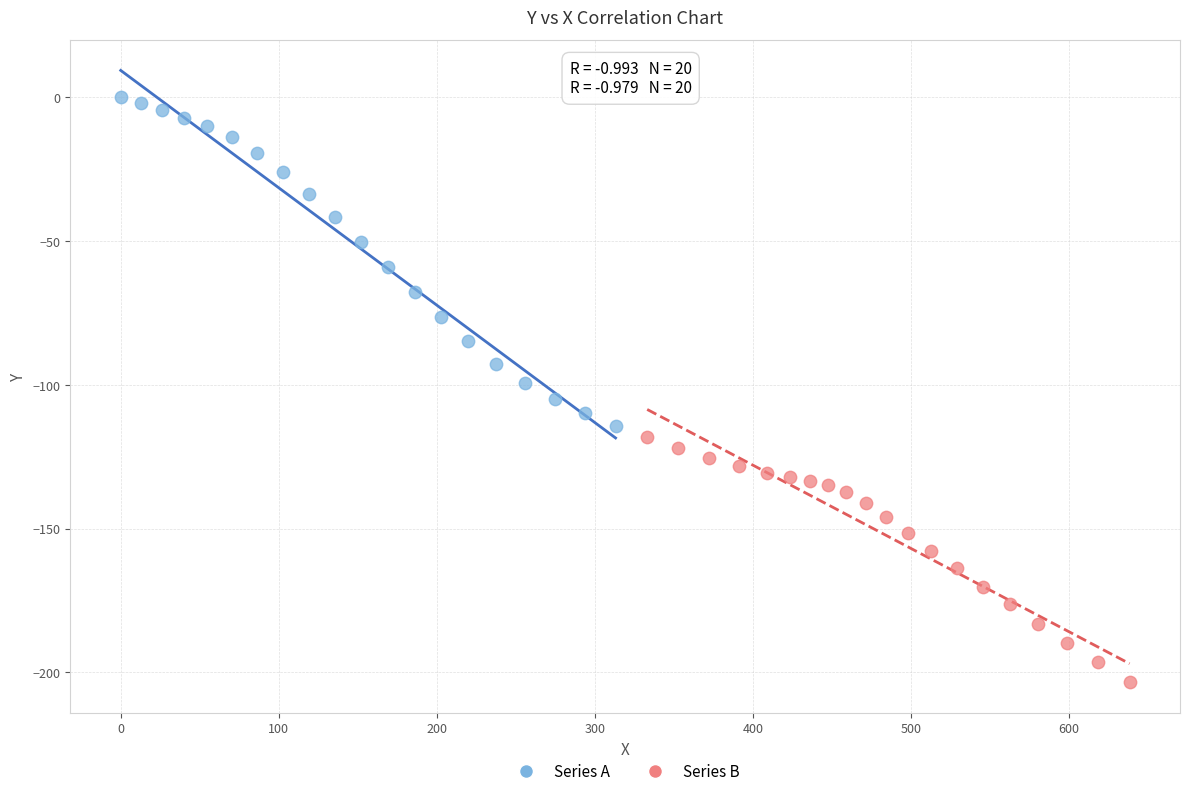

Which series contains the highest Y value?

Series A